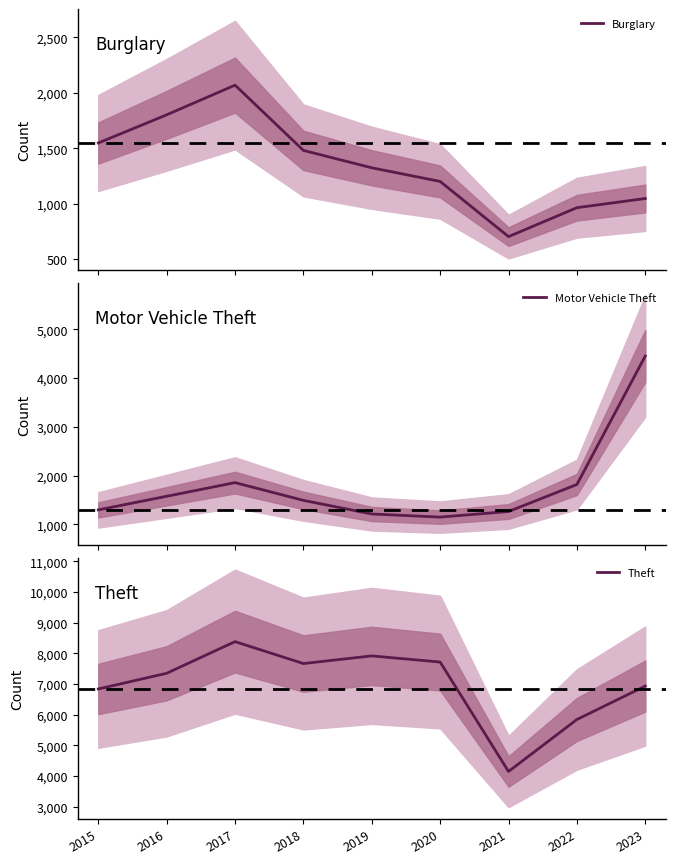

What is the value of the Motor Vehicle Theft point at the 6th from the left?

1148